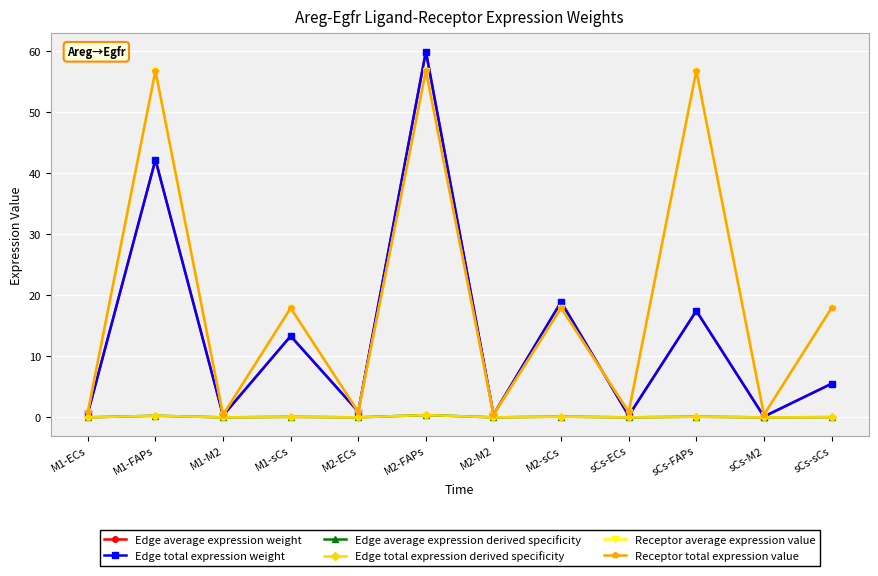

True or false: Edge total expression derived specificity has a value of 0.2 at M2-sCs.

False